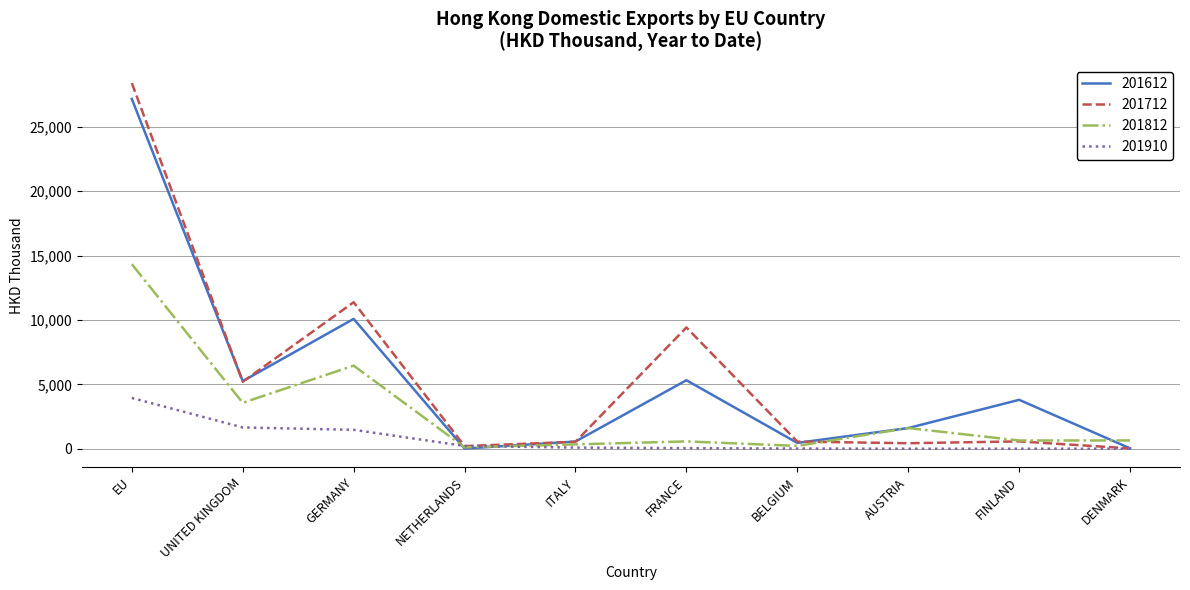

True or false: 201612 has a value of 3128.4 at UNITED KINGDOM.

False